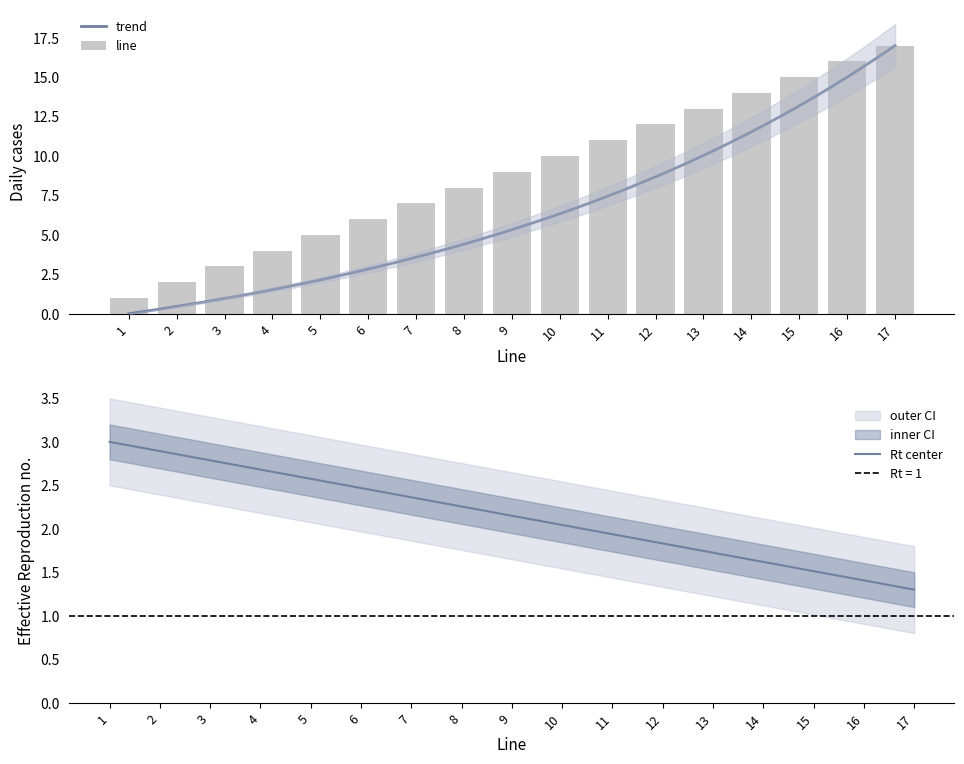

What is the maximum value shown in the chart?

17